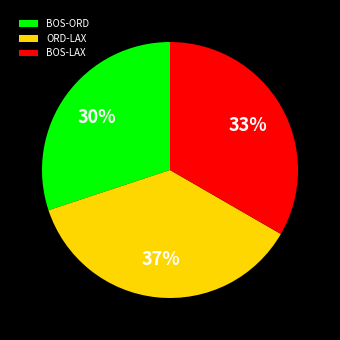

True or false: ORD-LAX accounts for 46% of the total.

False